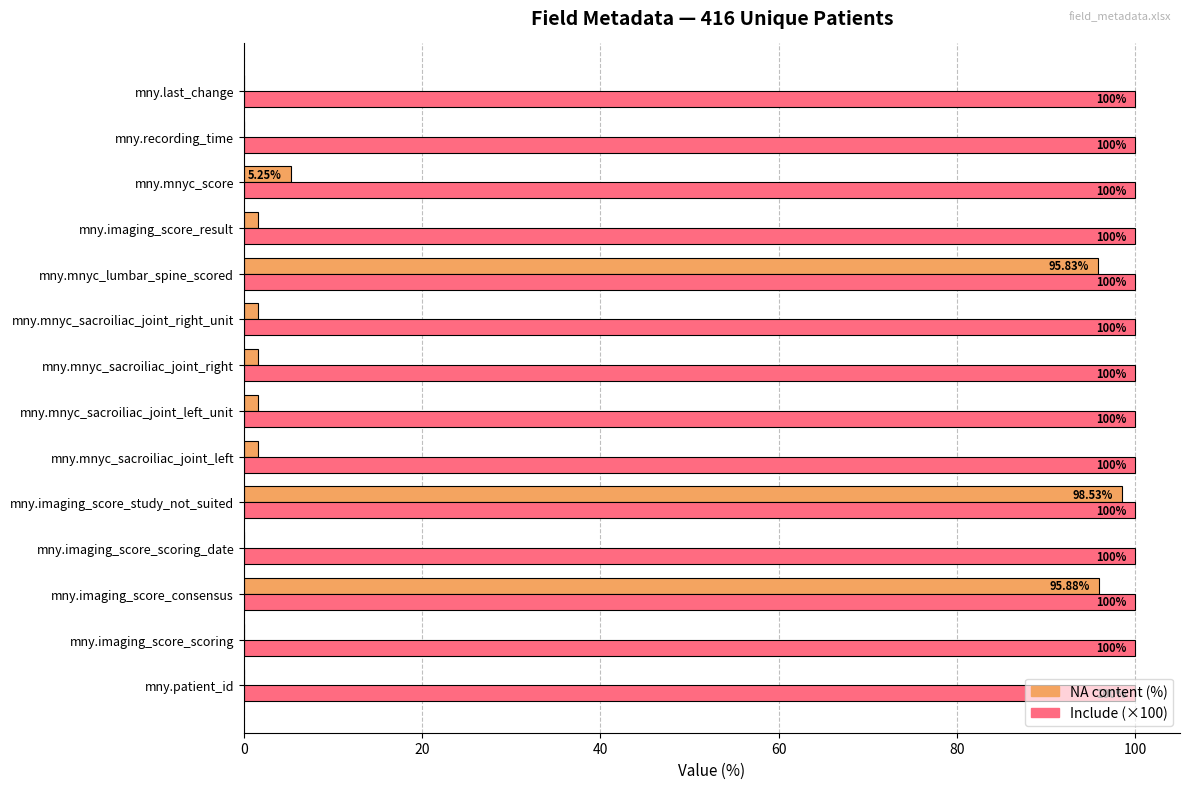

Which series has the largest total across all categories?

Include (×100)